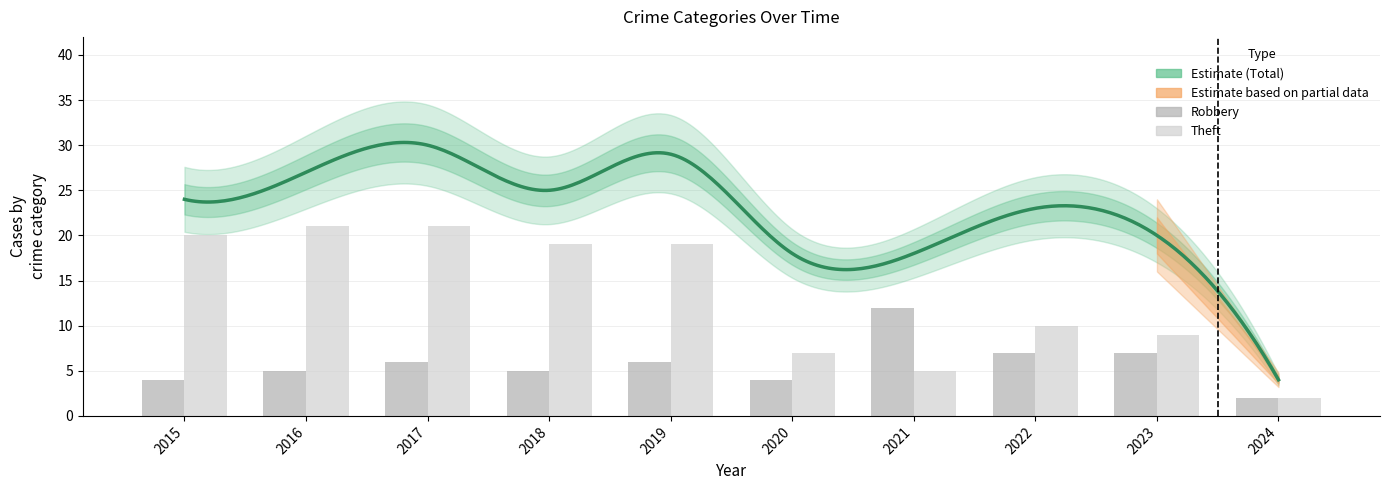

Is the value of Robbery at 2018 greater than the value of Theft at 2018?

No